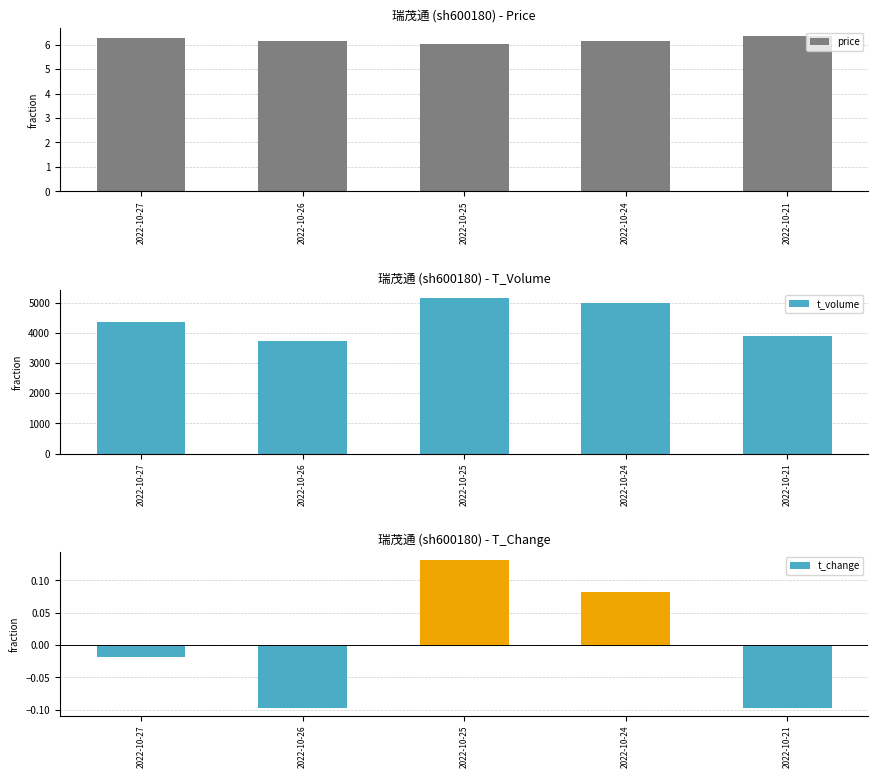

What are all the series names shown in the legend?

price, t_volume, t_change